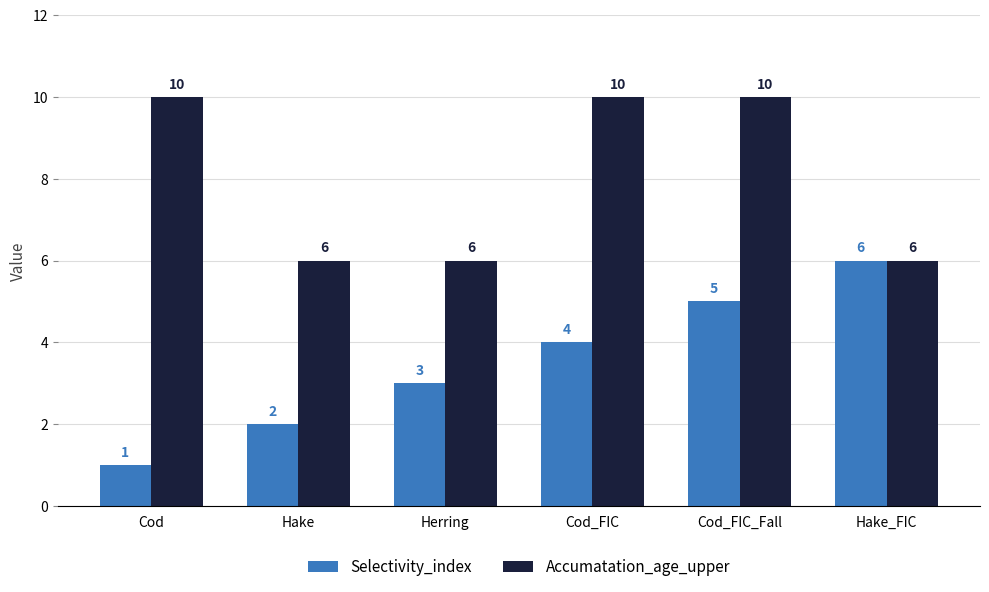

What is the sum of all Accumatation_age_upper values?

48